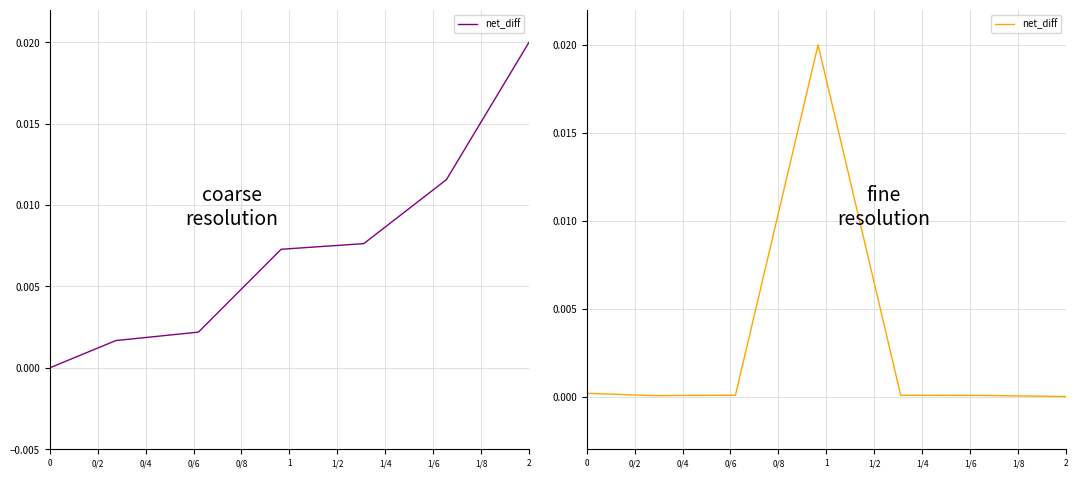

Is it true that the value at 1/2 is 0.0?

True